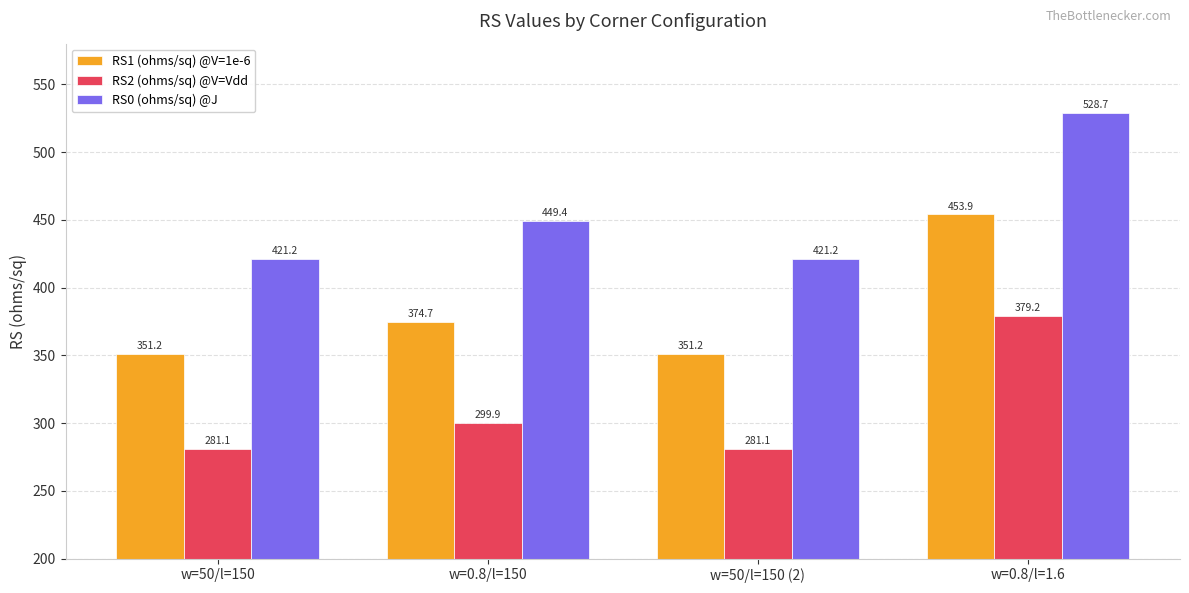

What position from the right is w=50/l=150 (2)?

2